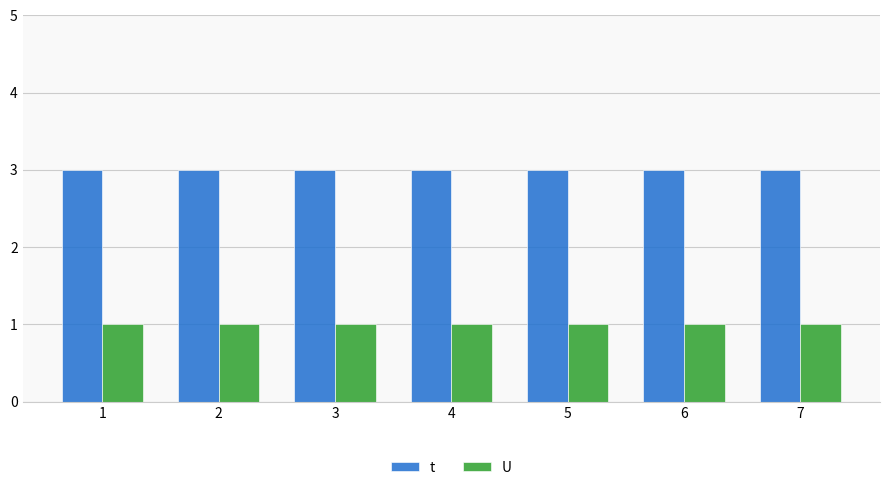

The t series shows 3 at 7. True or false?

True